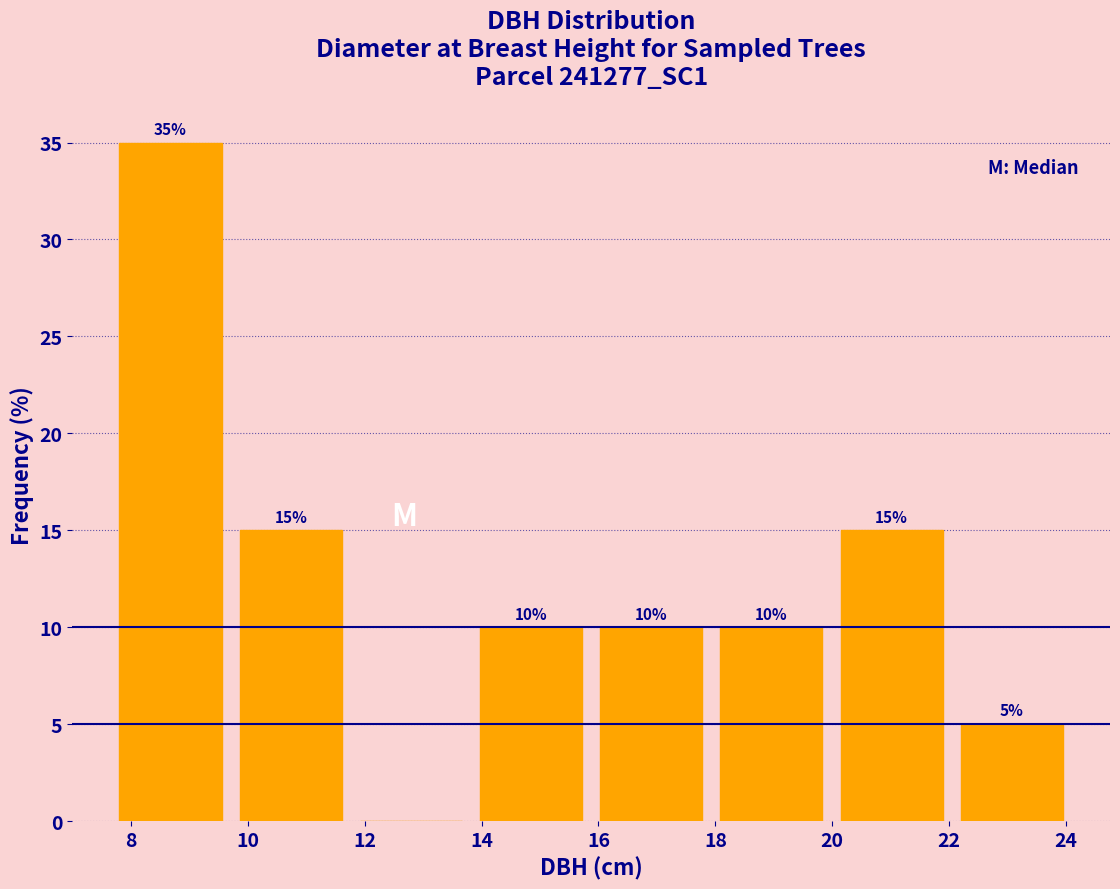

Over which range of the x-axis is the bar tallest?

7.6 to 9.8